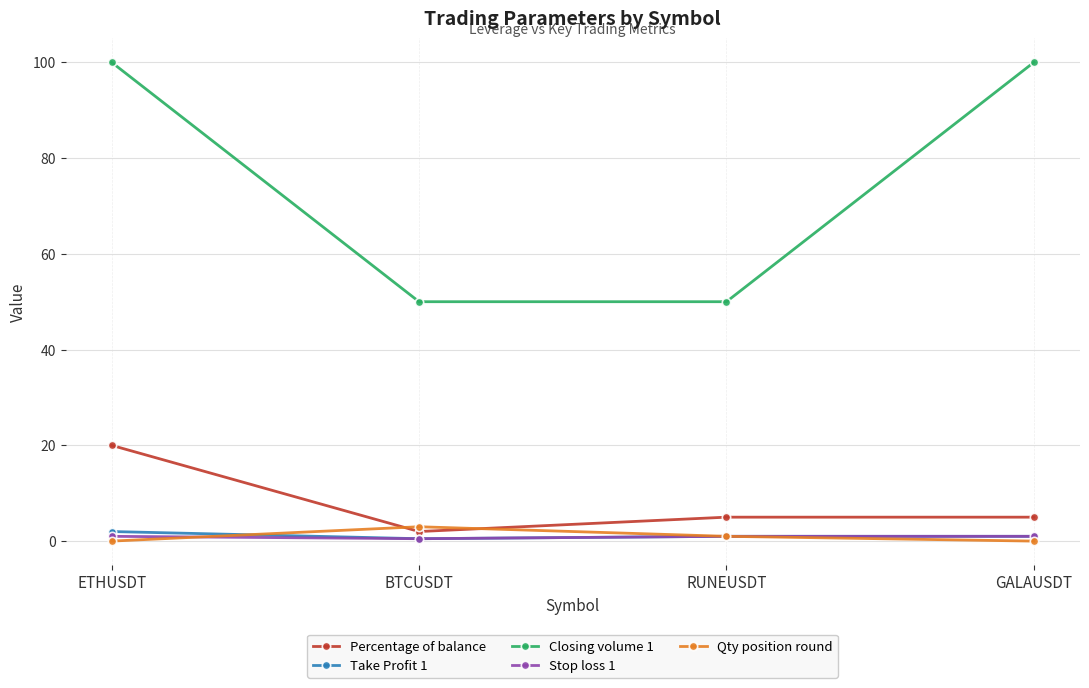

Does the chart display data point markers on the line(s)?

Yes